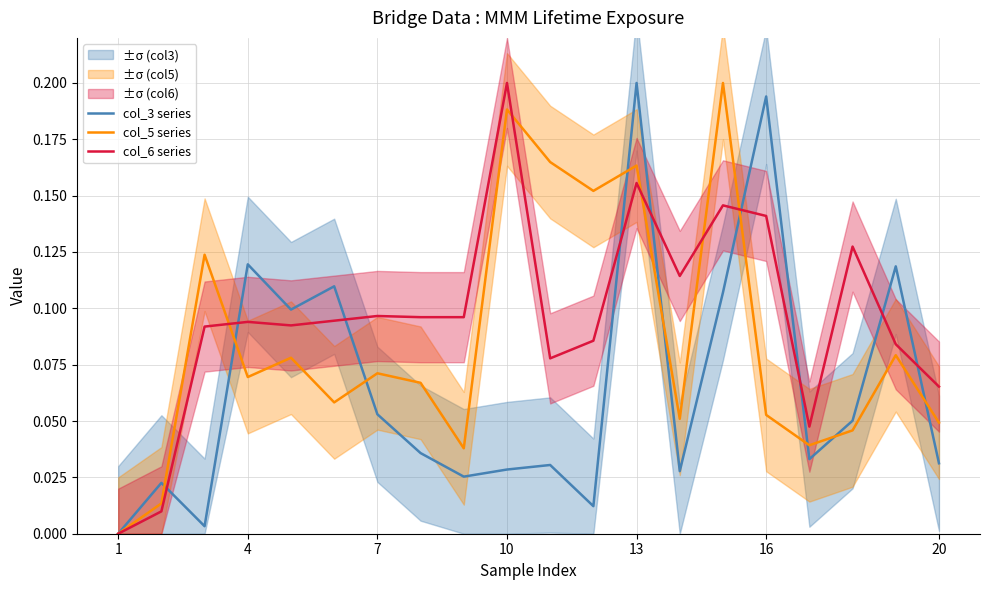

In col_6 series, how many points are lower than both neighbors (excluding endpoints)?

4